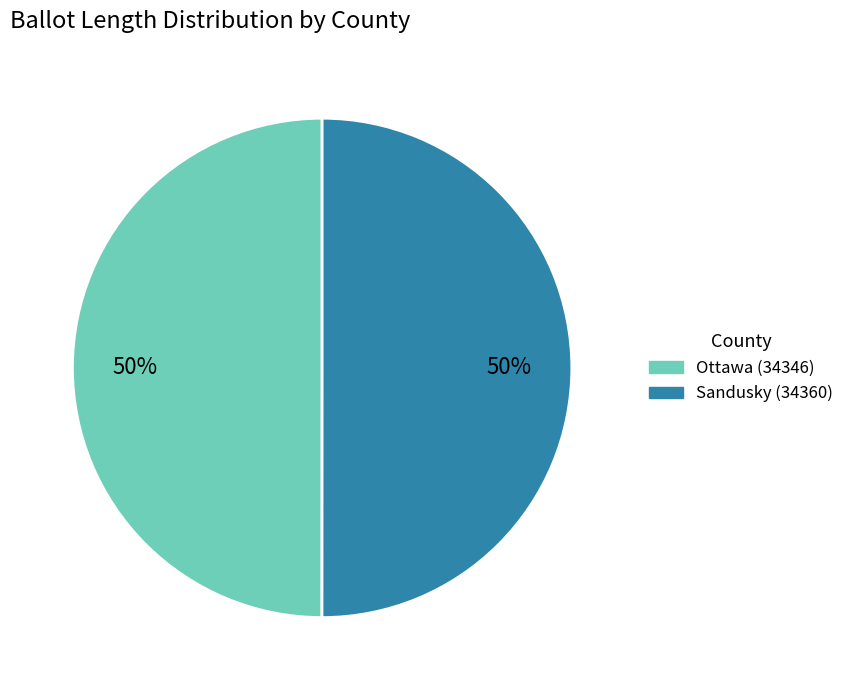

What is the ratio of the value at Ottawa (34346) to the value at Sandusky (34360)?

1.0